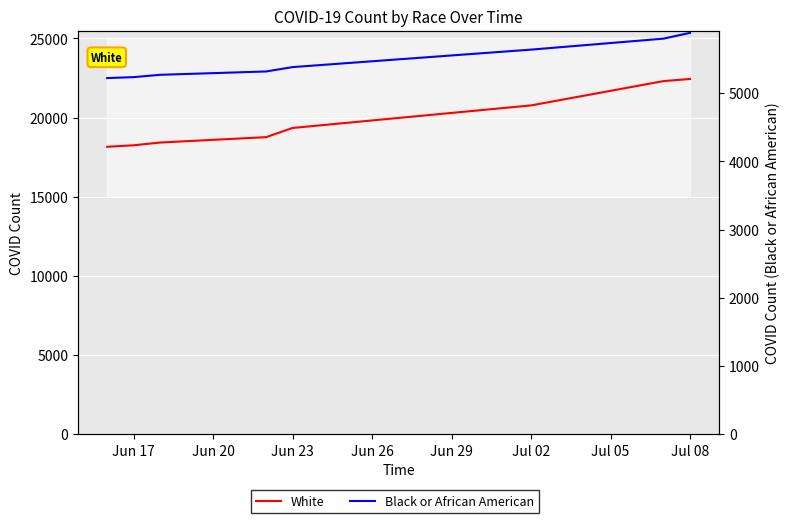

What is the average value of the White series?

19810